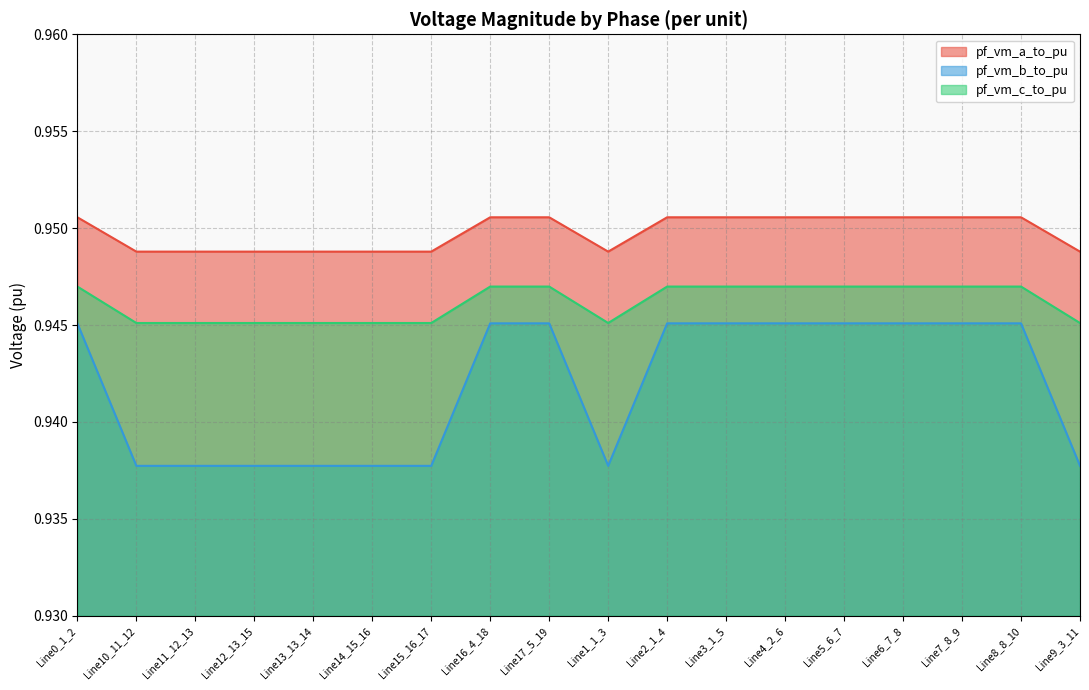

At which category is the sum across all series the highest?

Line7_8_9